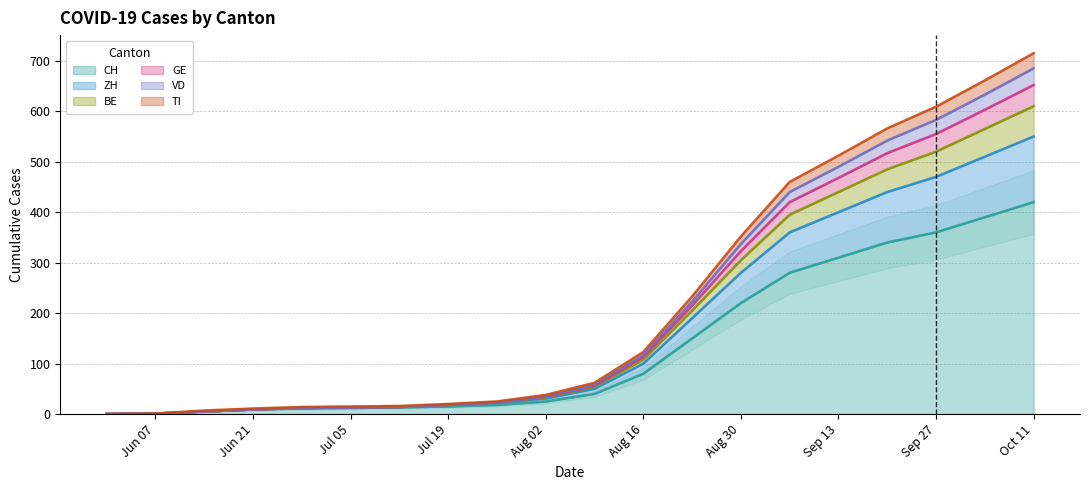

How many categories are shown in the chart?

20